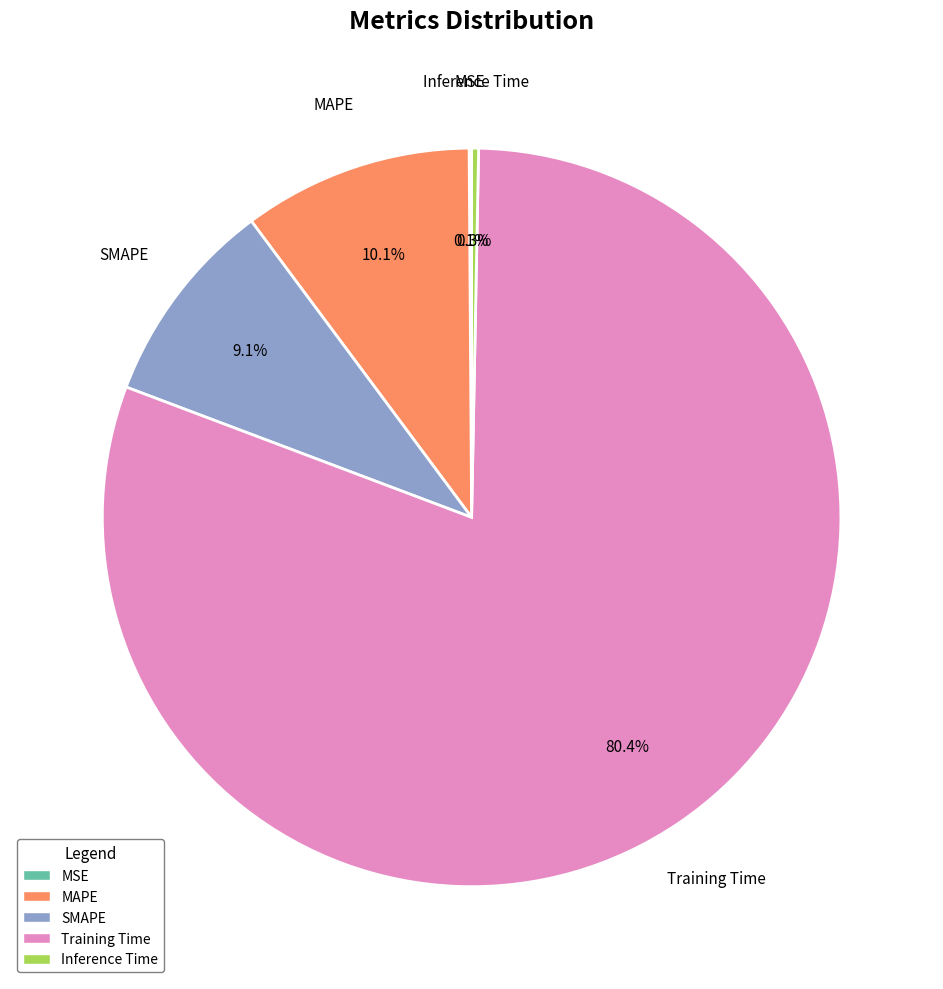

To the nearest percent, what is the difference between the largest and smallest slice percentages?

80%